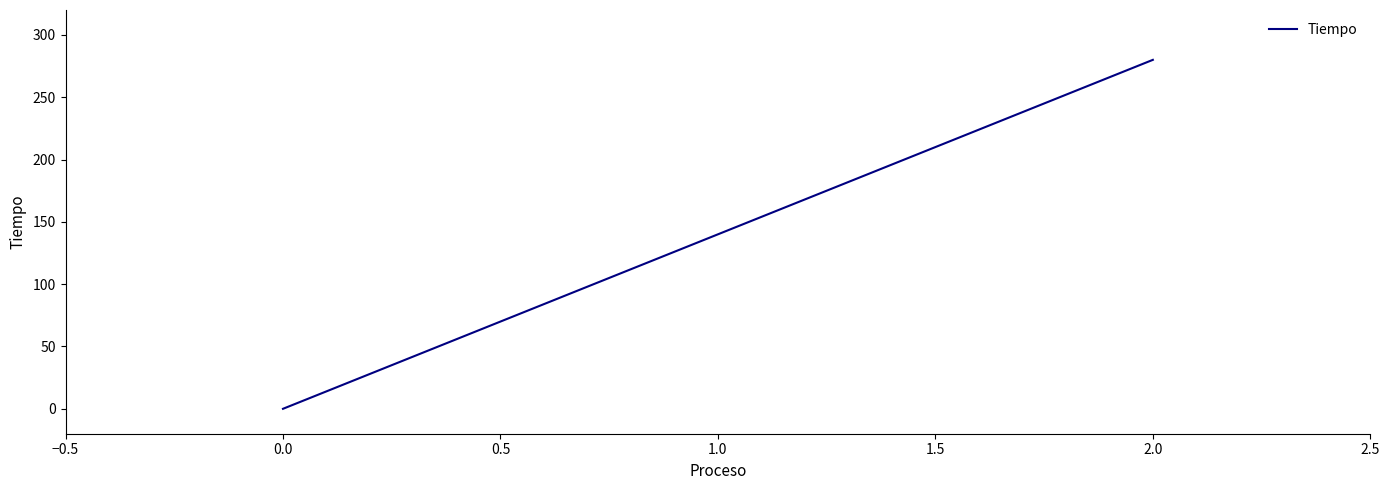

The value at 1.0 is 140. True or false?

True